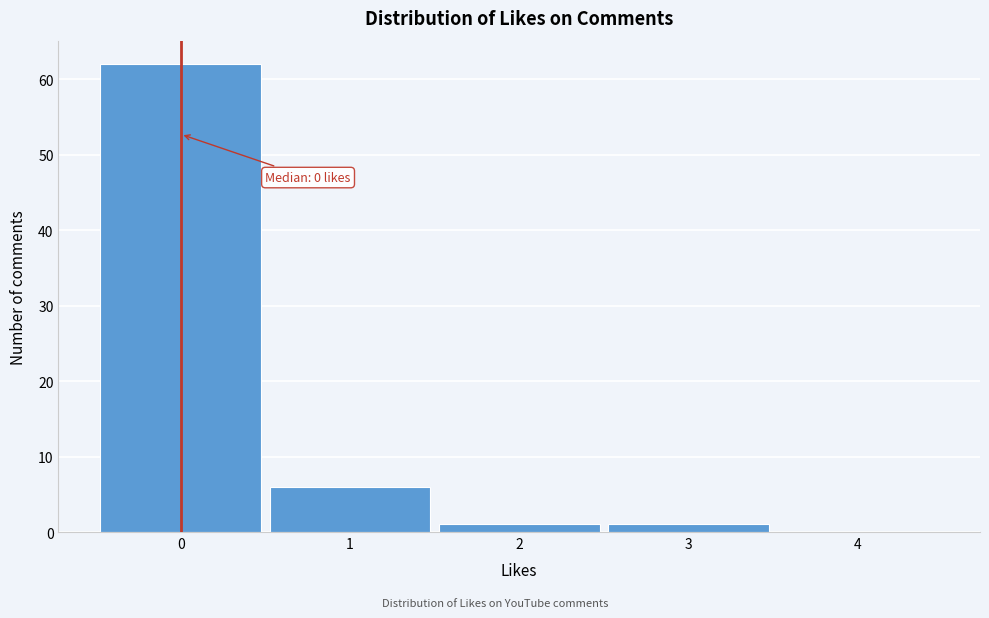

Which range on the x-axis has the tallest bar?

-0.5 to 0.5